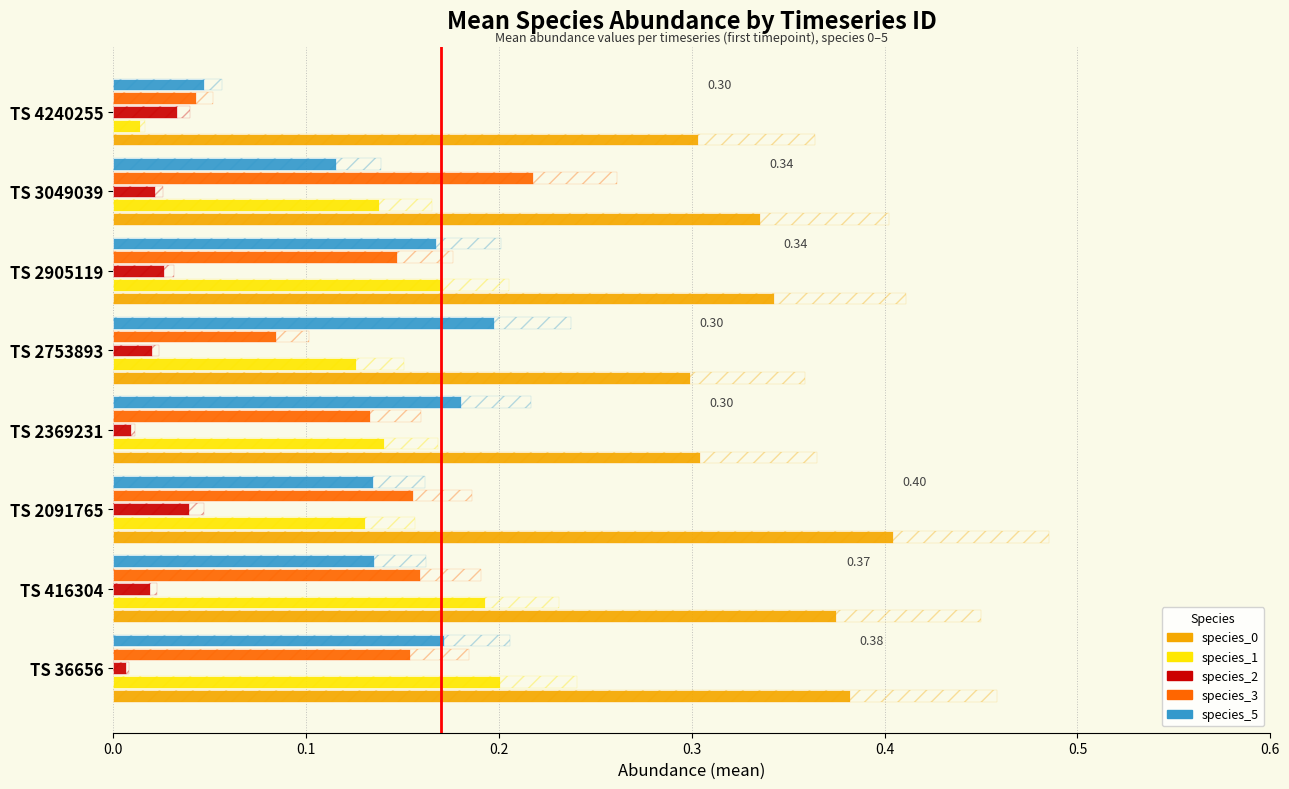

The species_0 series shows 0.3 at TS 2753893. True or false?

True